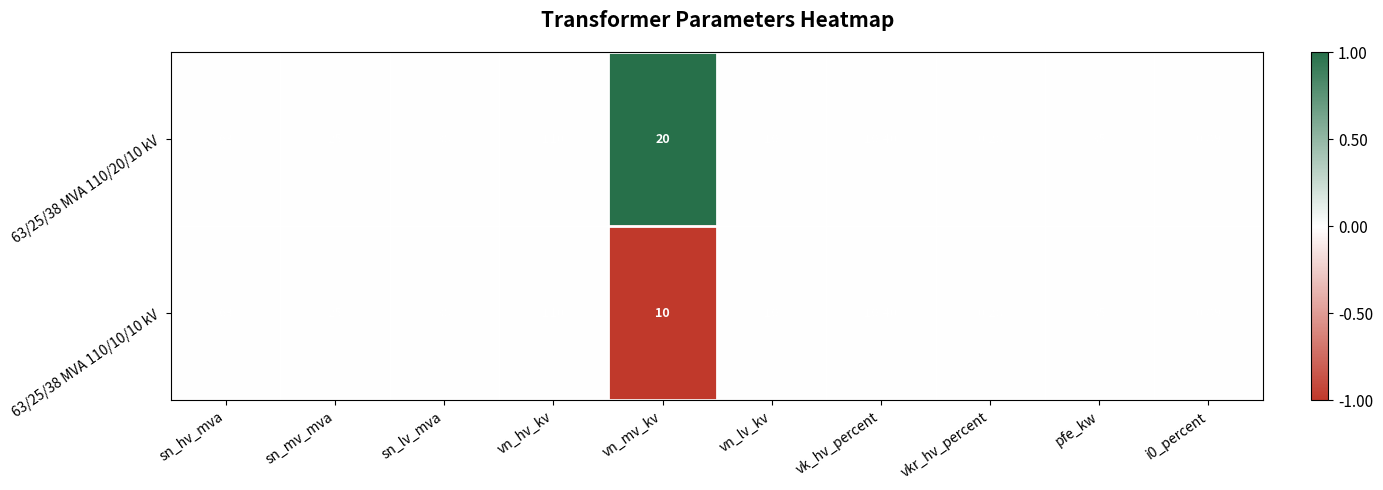

Is the value of 63/25/38 MVA 110/10/10 kV at sn_lv_mva greater than the value of 63/25/38 MVA 110/20/10 kV at vn_hv_kv?

No